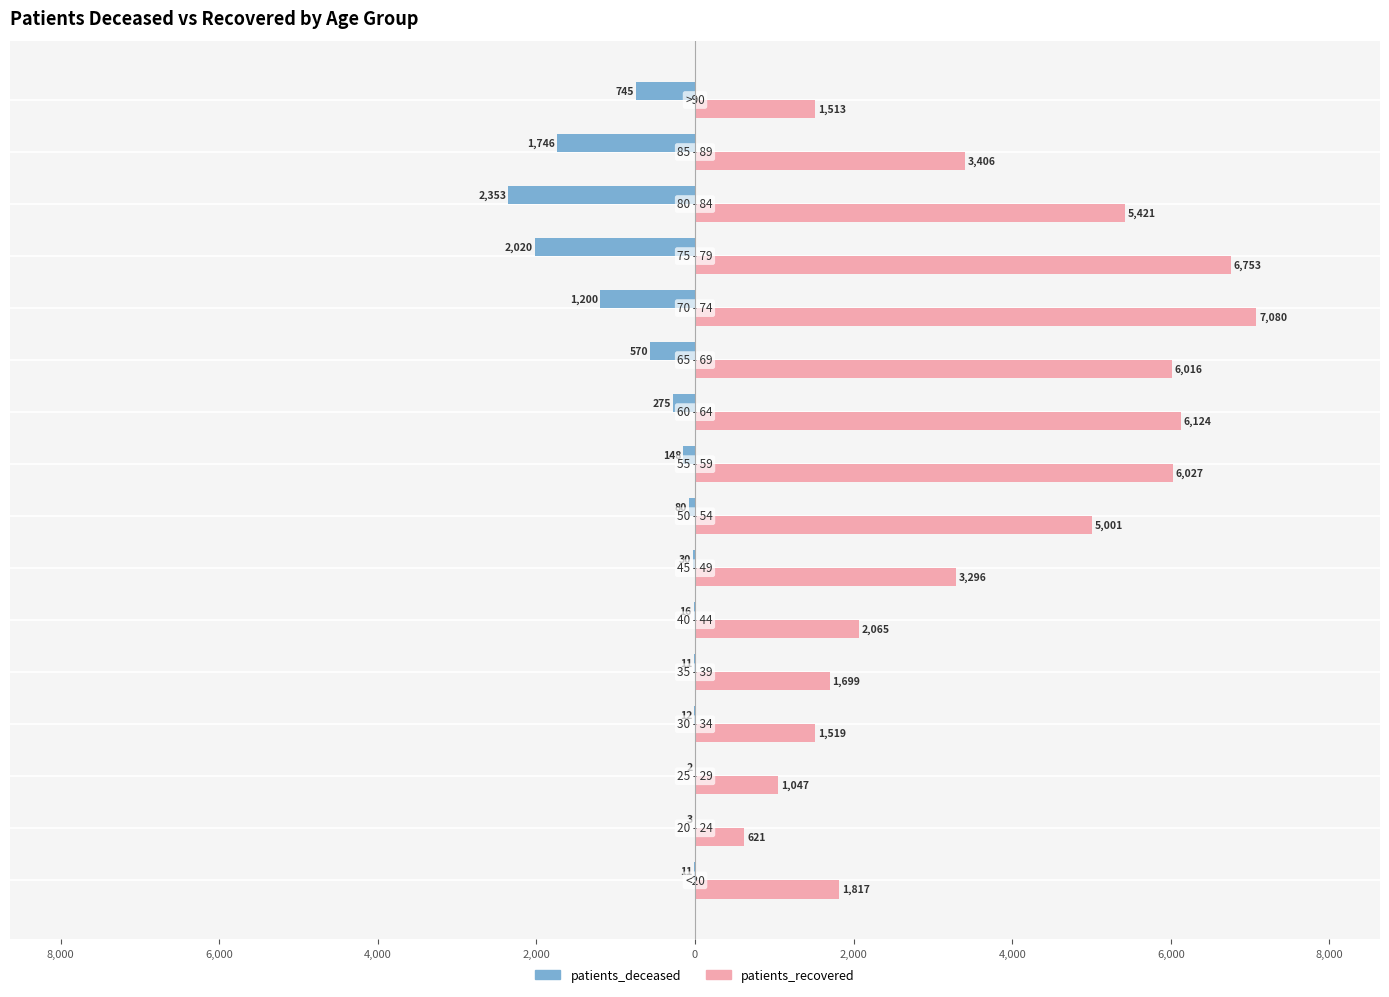

What are all the series names shown in the legend?

patients_deceased, patients_recovered